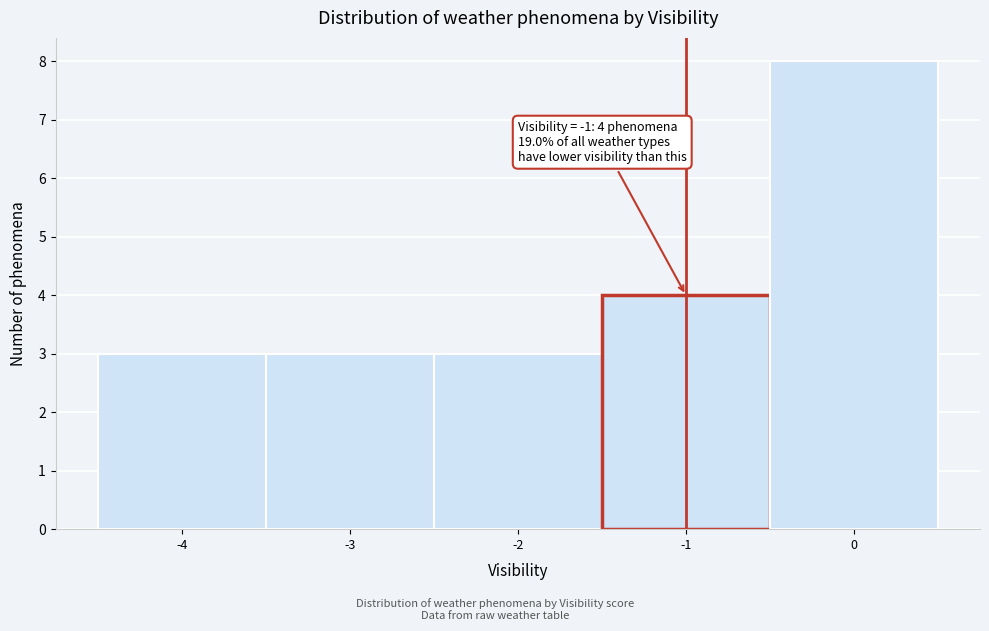

Over which range of the x-axis is the bar tallest?

-0.5 to 0.5